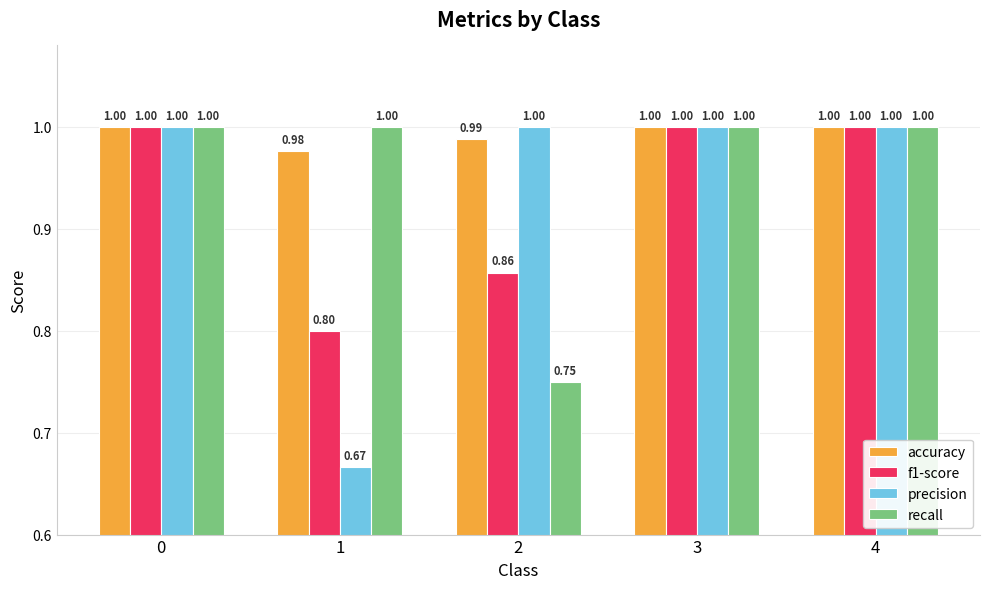

At 2, list the series in order from smallest to largest.

recall, f1-score, accuracy, precision